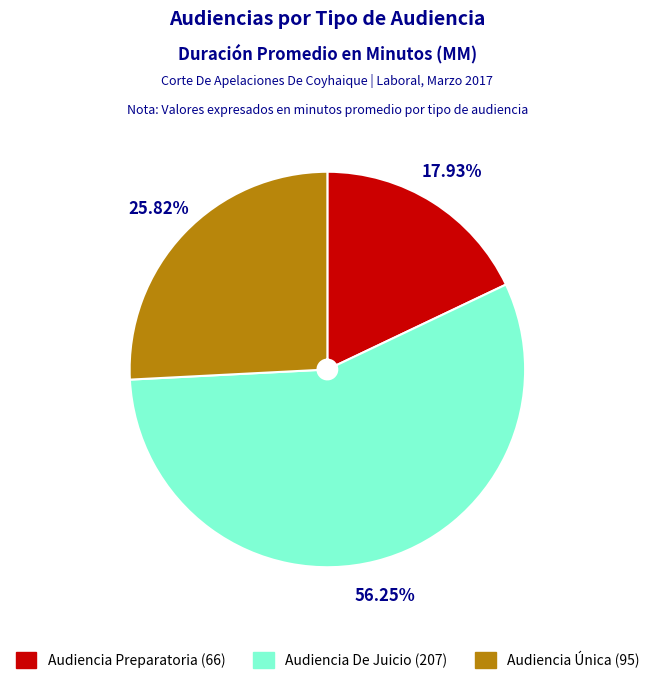

To the nearest percent, what portion does Audiencia Preparatoria represent?

18%